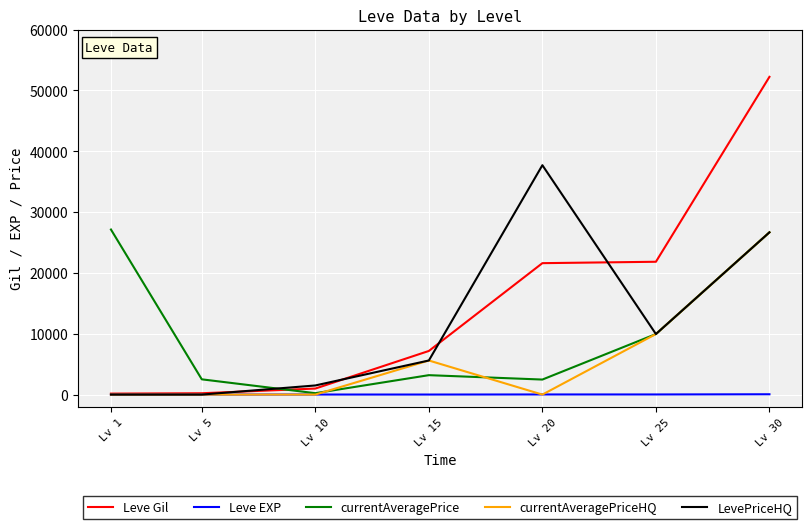

At which category is the sum across all series the highest?

Lv 30